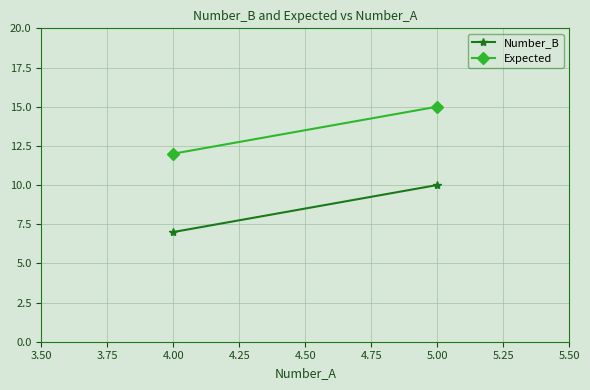

How many distinct data groups are displayed?

2